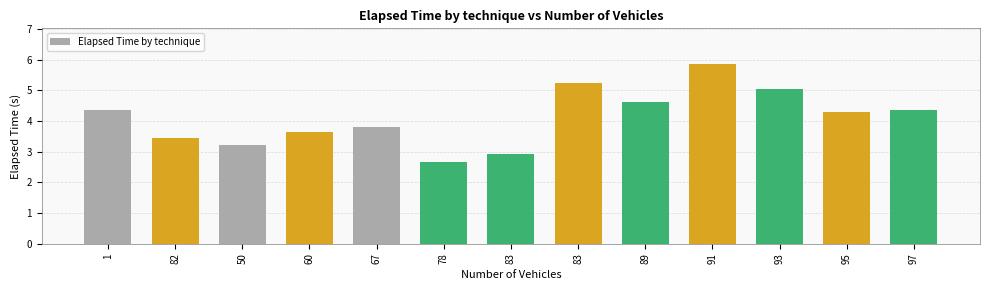

How many bars are there in total?

13